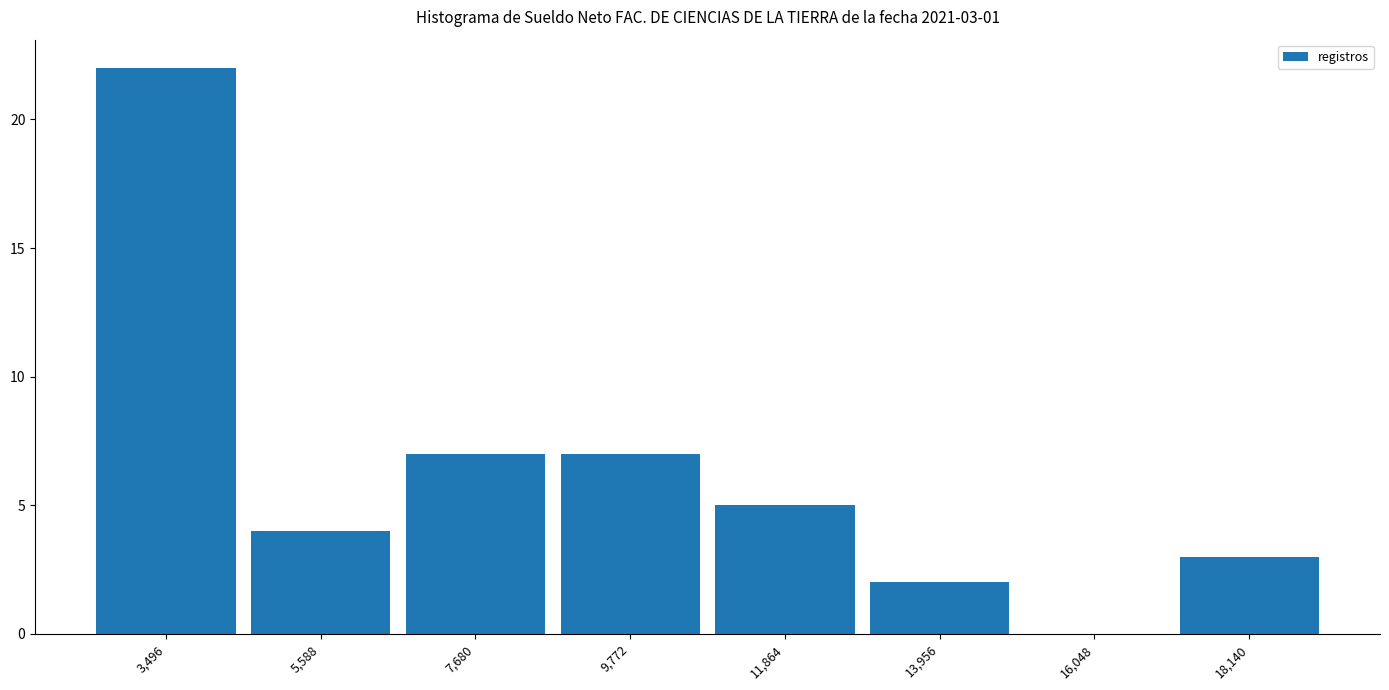

Which range on the x-axis has the tallest bar?

2500 to 4500